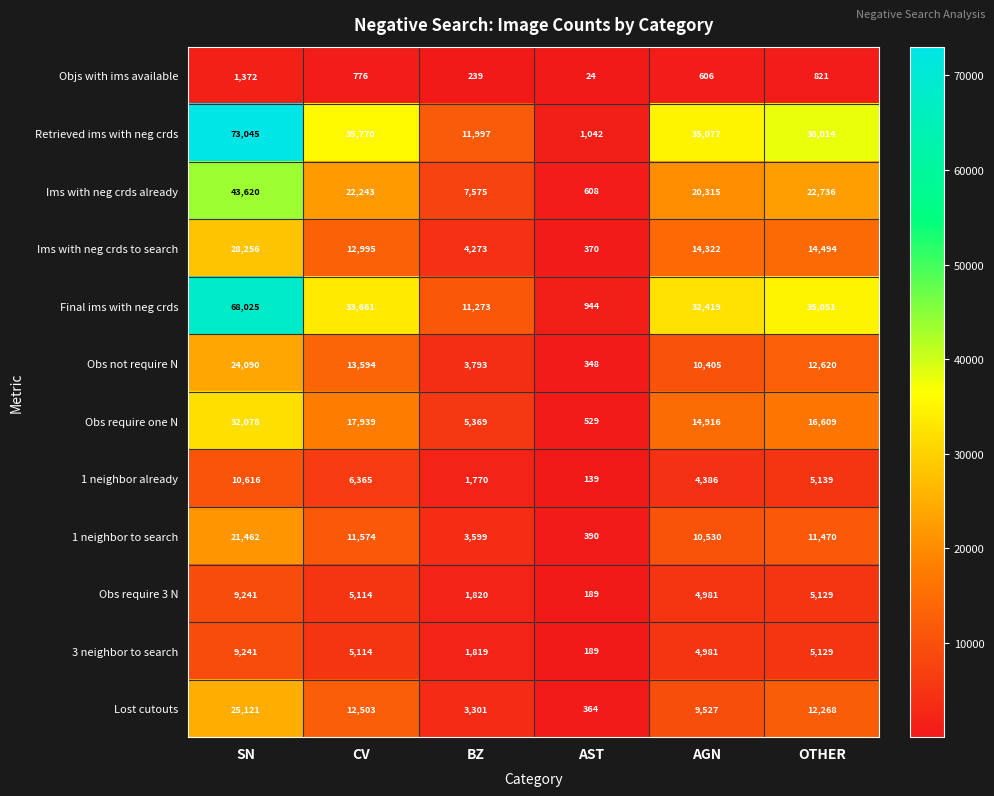

What value does the Obs not require N series have at BZ, to the nearest 50?

3800